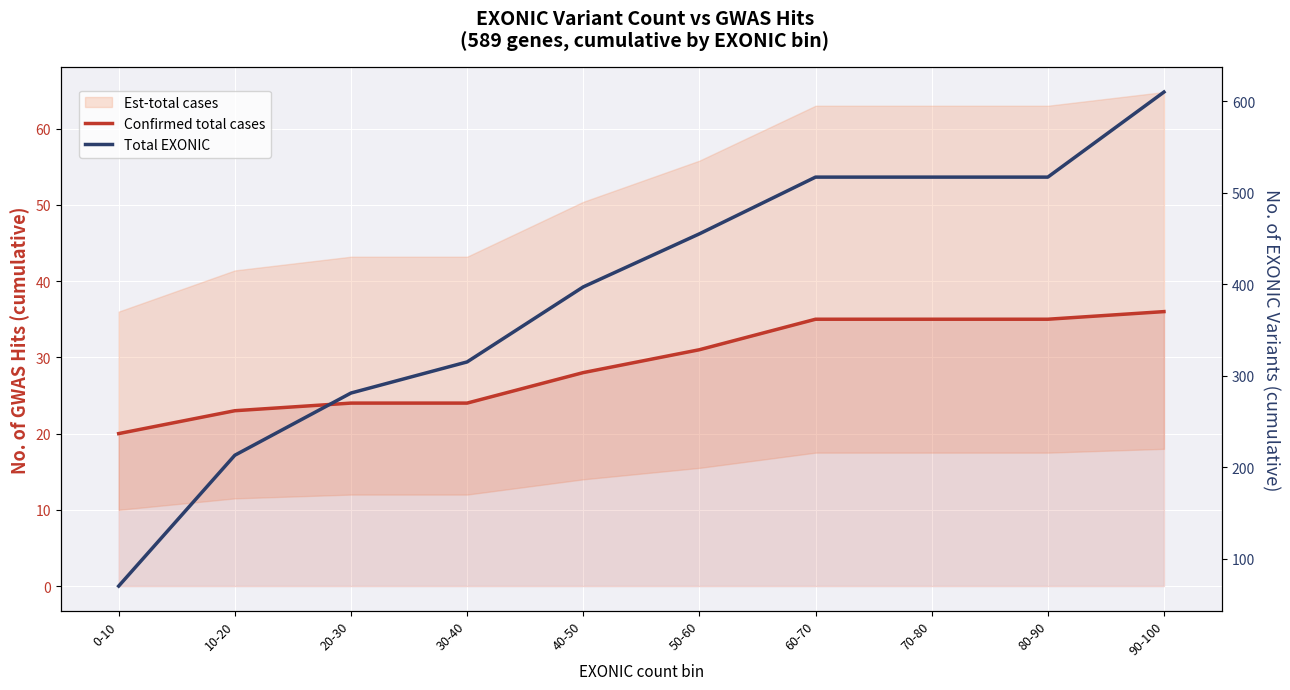

Which series has the largest total across all categories?

Total EXONIC